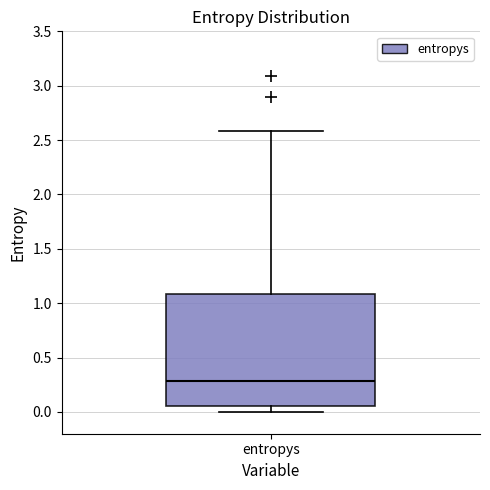

Transcribe this box plot: give where the median line is, the range the box spans, and where the two whiskers end, as read against the y-axis. The values are not printed on the chart, so give them approximately, as read against the axis.

median 0.30, box 0.05 to 1.10, whiskers 0.00 to 2.60